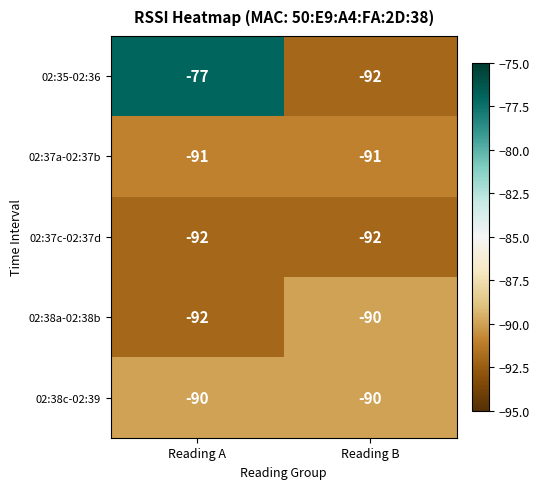

Reading left to right, transcribe all the data shown in this chart.

02:35-02:36: -77	-92
02:37a-02:37b: -91	-91
02:37c-02:37d: -92	-92
02:38a-02:38b: -92	-90
02:38c-02:39: -90	-90